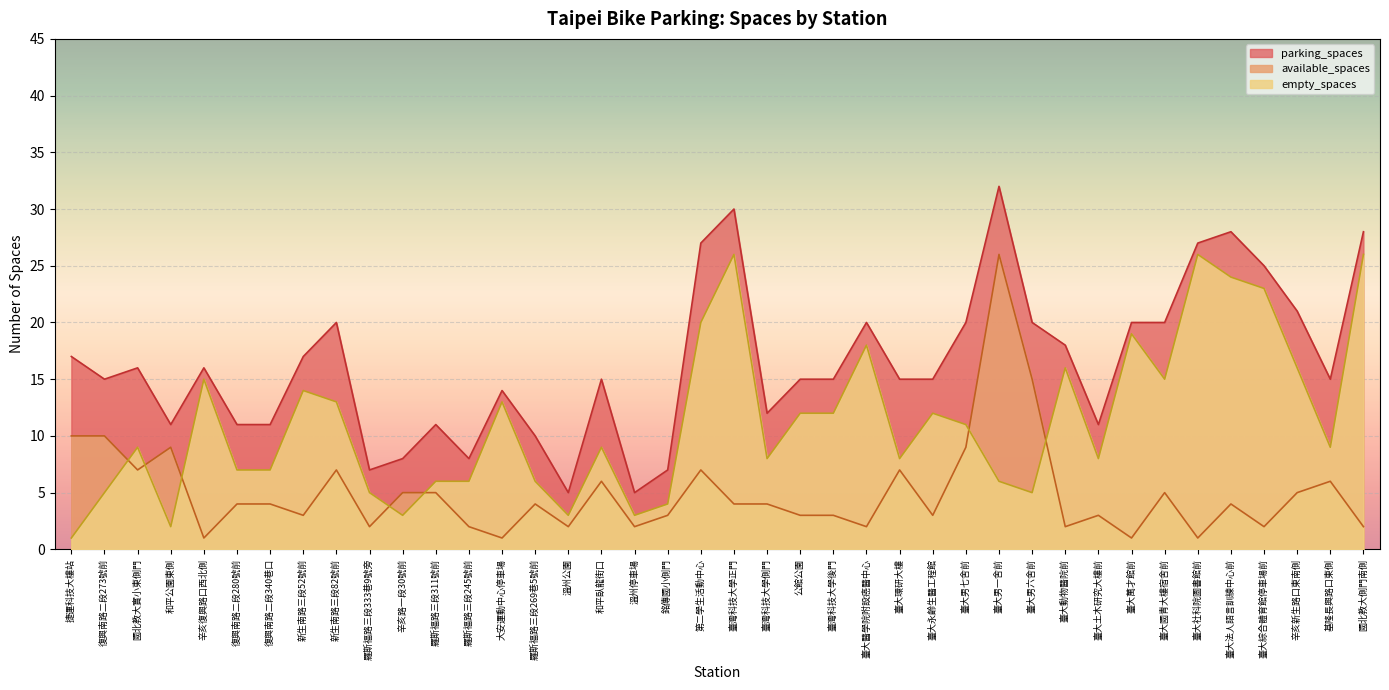

Reading left to right, list all the values displayed in this chart.

parking_spaces: 17	15	16	11	16	11	11	17	20	7	8	11	8	14	10	5	15	5	7	27	30	12	15	15	20	15	15	20	32	20	18	11	20	20	27	28	25	21	15	28
available_spaces: 10	10	7	9	1	4	4	3	7	2	5	5	2	1	4	2	6	2	3	7	4	4	3	3	2	7	3	9	26	15	2	3	1	5	1	4	2	5	6	2
empty_spaces: 1	5	9	2	15	7	7	14	13	5	3	6	6	13	6	3	9	3	4	20	26	8	12	12	18	8	12	11	6	5	16	8	19	15	26	24	23	16	9	26